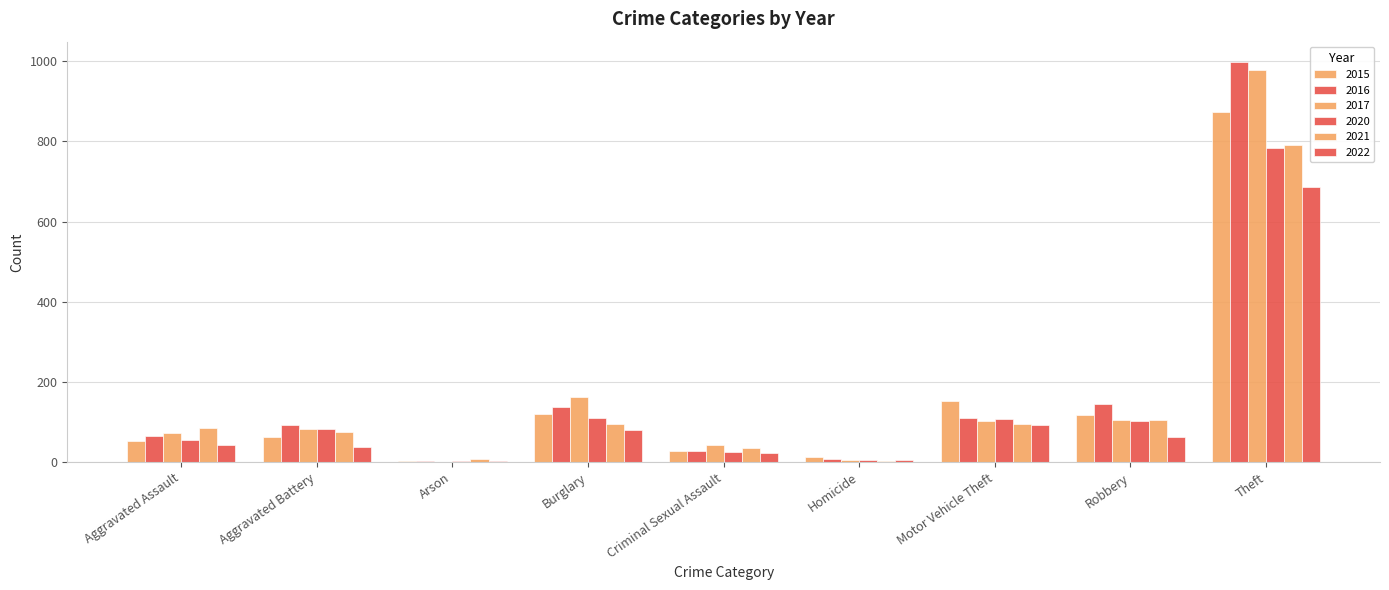

How many data points does each series have?

9